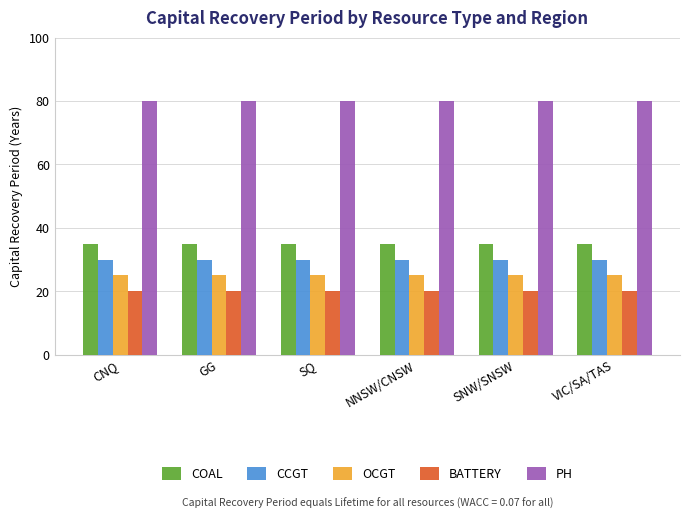

What is the value of the COAL bar at the 1st from the left?

35